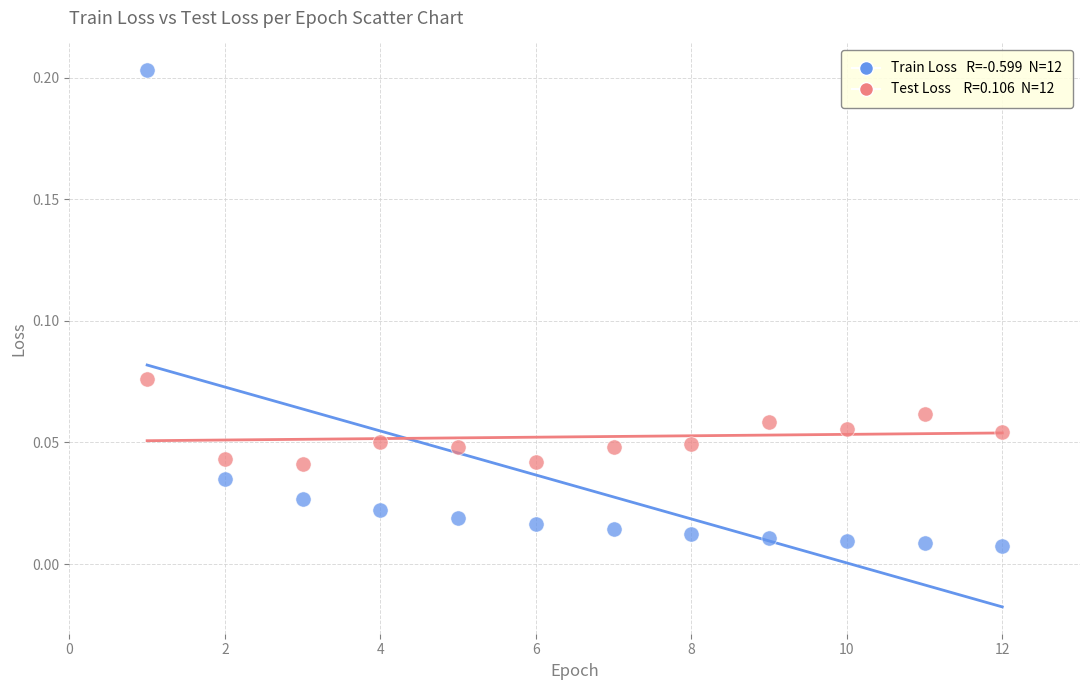

Across all data points, what is the range of X values (max minus min)?

11.0